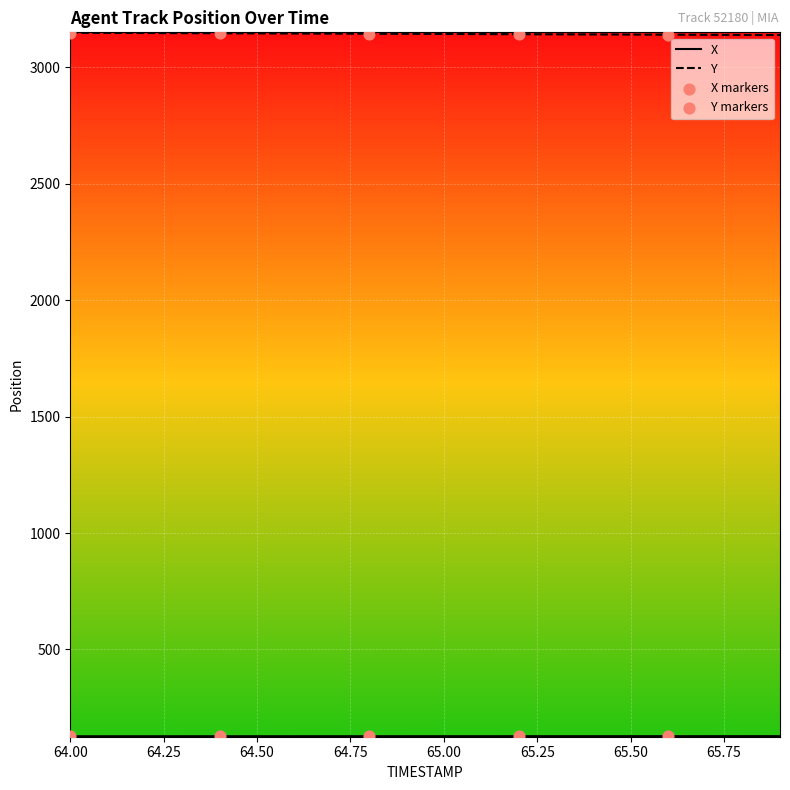

What is the lowest value of the Y series?

3138.0